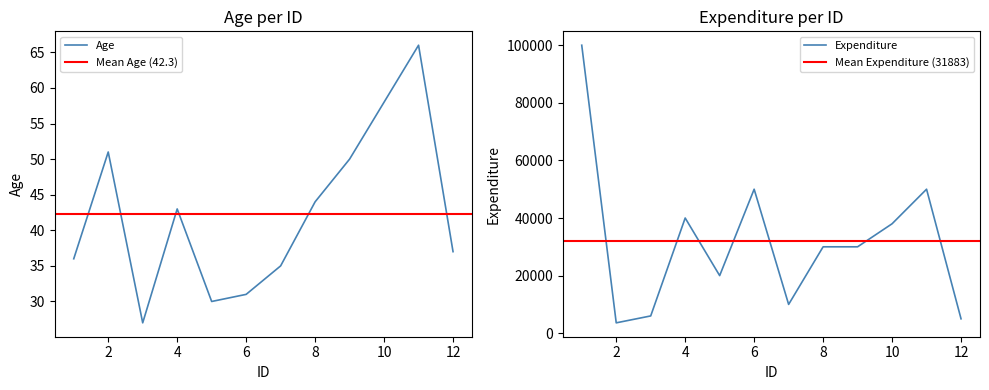

At which label does Age first exceed 43?

2